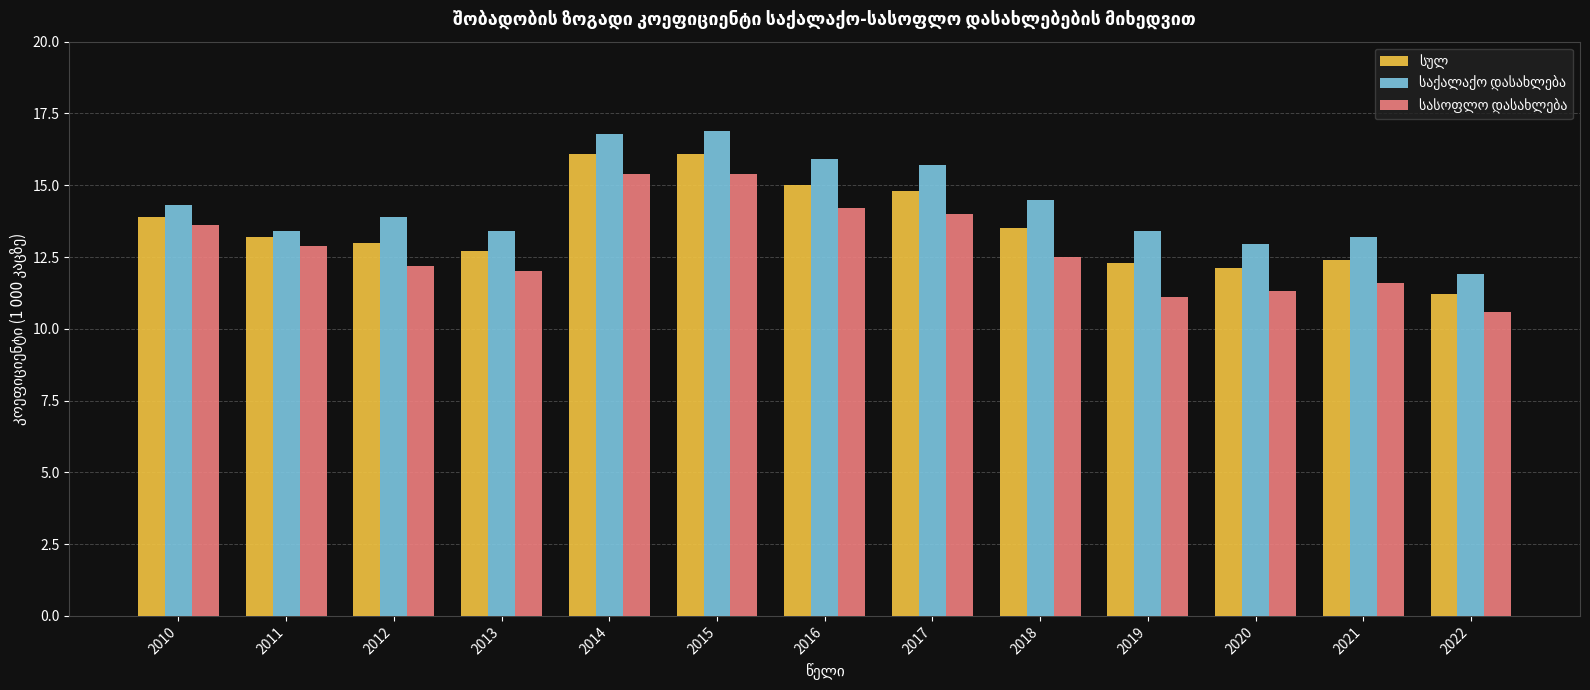

How many series are shown in this chart?

3